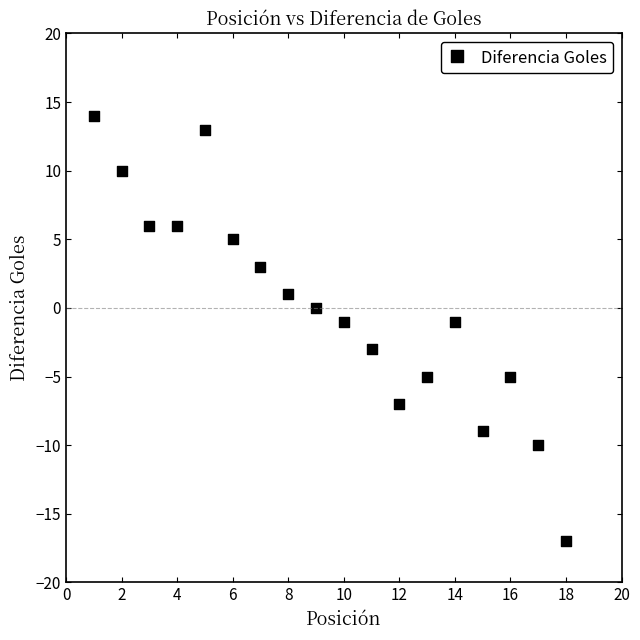

List the coordinates of all points as (Y, X) pairs, reading left to right.

(14, 1)  (10, 2)  (6, 3)  (6, 4)  (13, 5)  (5, 6)  (3, 7)  (1, 8)  (0, 9)  (-1, 10)  (-3, 11)  (-7, 12)  (-5, 13)  (-1, 14)  (-9, 15)  (-5, 16)  (-10, 17)  (-17, 18)